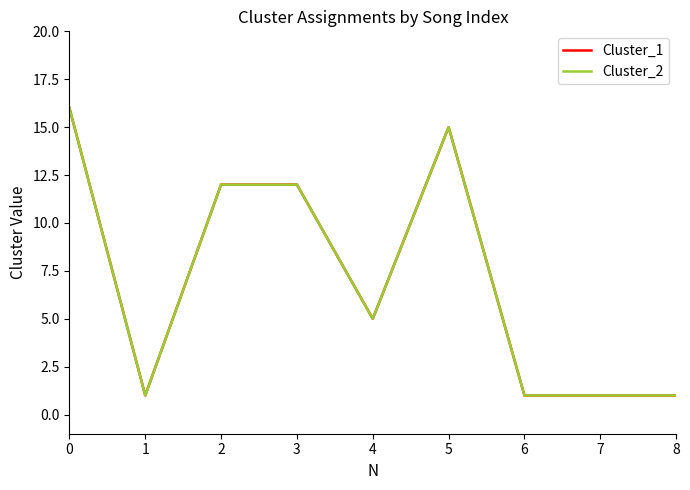

What is the smallest value displayed?

1